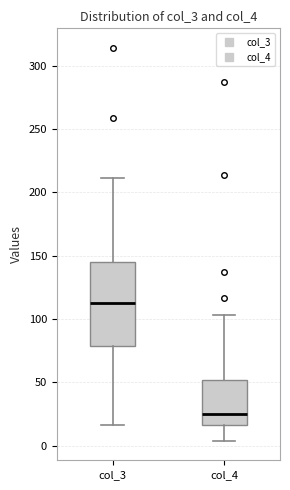

Reading left to right, transcribe this box plot: for each box, give where its median line is, the range the box spans, and where its two whiskers end, as read against the y-axis. The values are not printed on the chart, so give them approximately, as read against the axis.

col_3: median 115, box 80 to 145, whiskers 15 to 210
col_4: median 25, box 15 to 50, whiskers 5 to 105